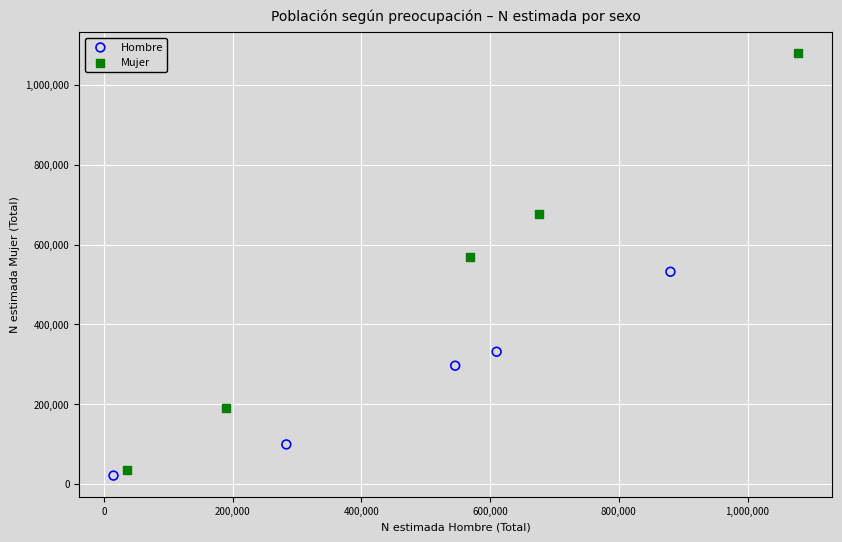

Which series has the largest Y range (max minus min)?

Mujer